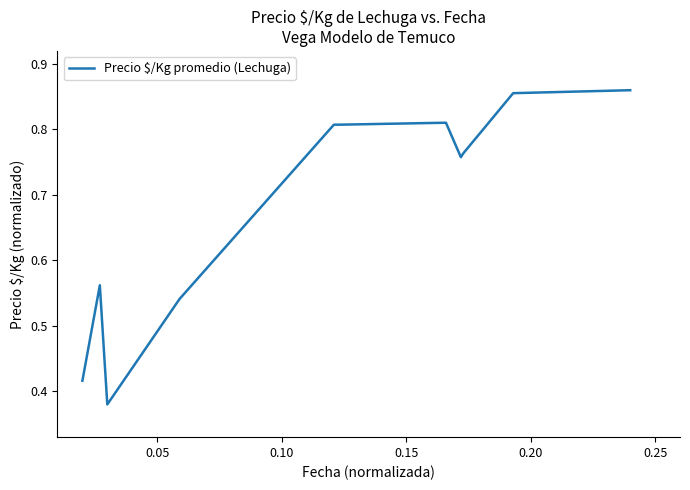

Does the chart display data point markers on the line(s)?

No